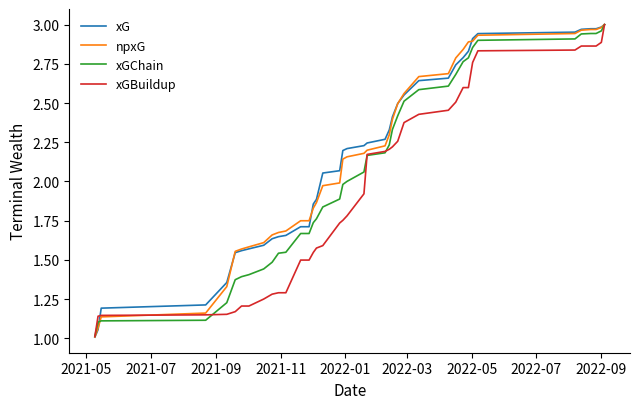

What is the smallest value displayed?

1.0